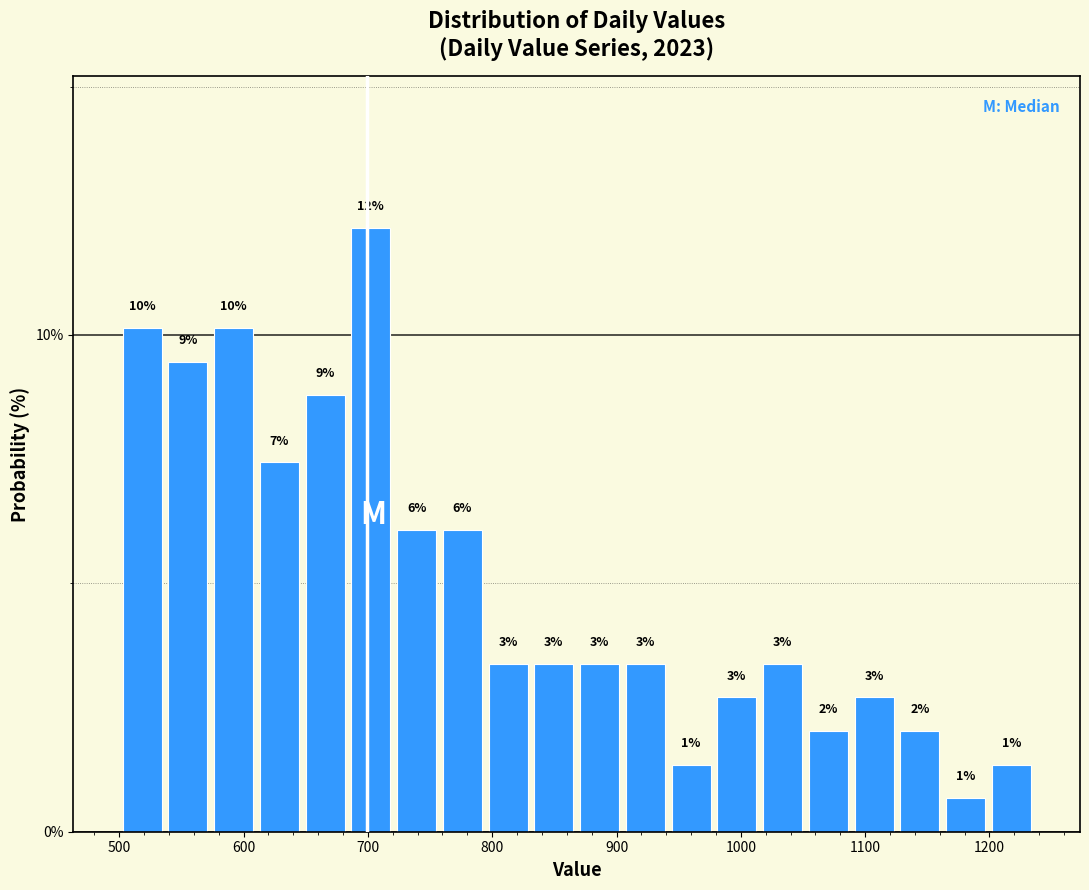

Around what value on the x-axis is the tallest bar? Give the approximate position of its centre, as read against the axis.

700